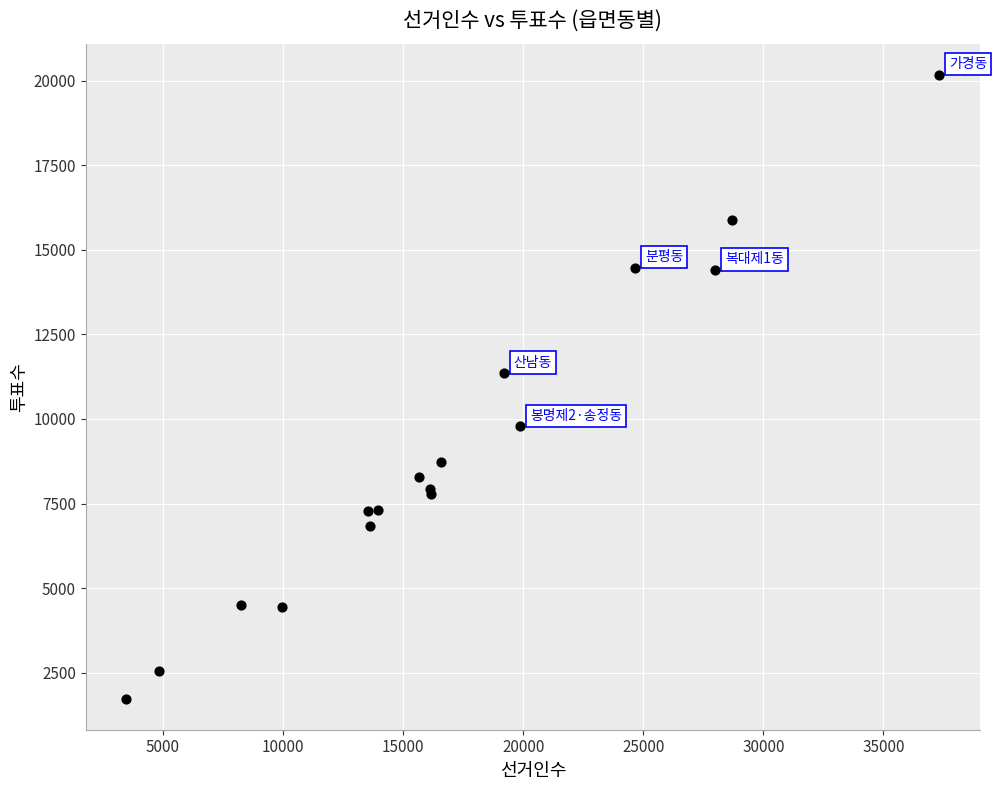

What Y value in the scatter plot is closest to 10952?

11349